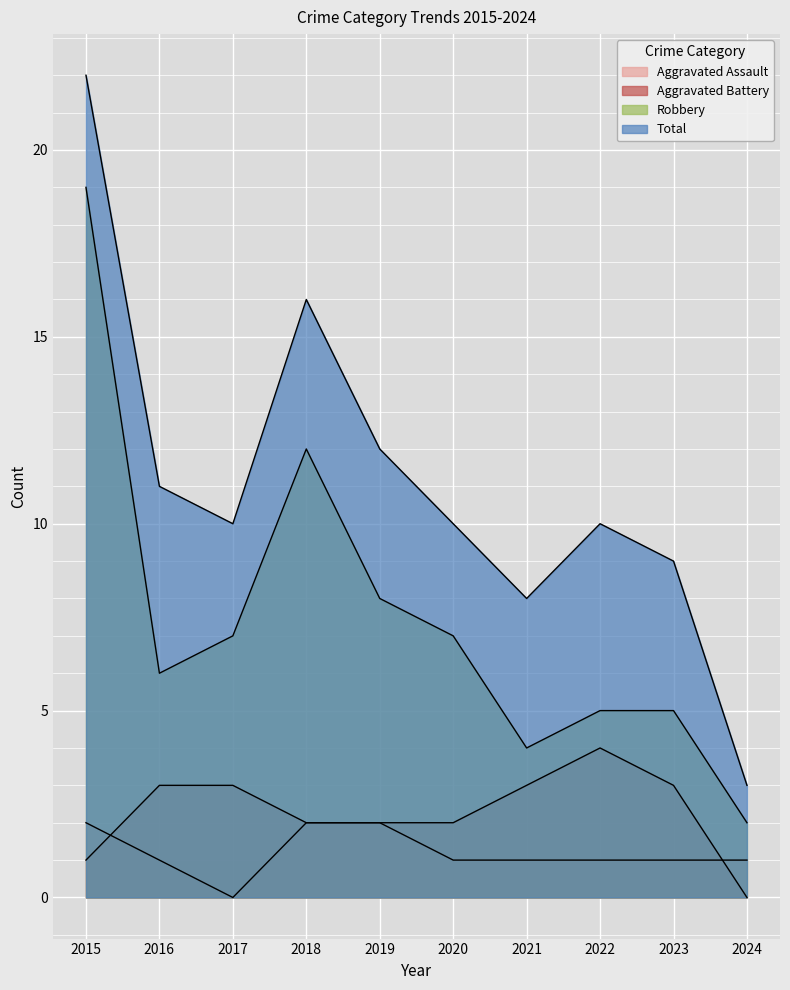

Which category has the highest value across all series?

2015